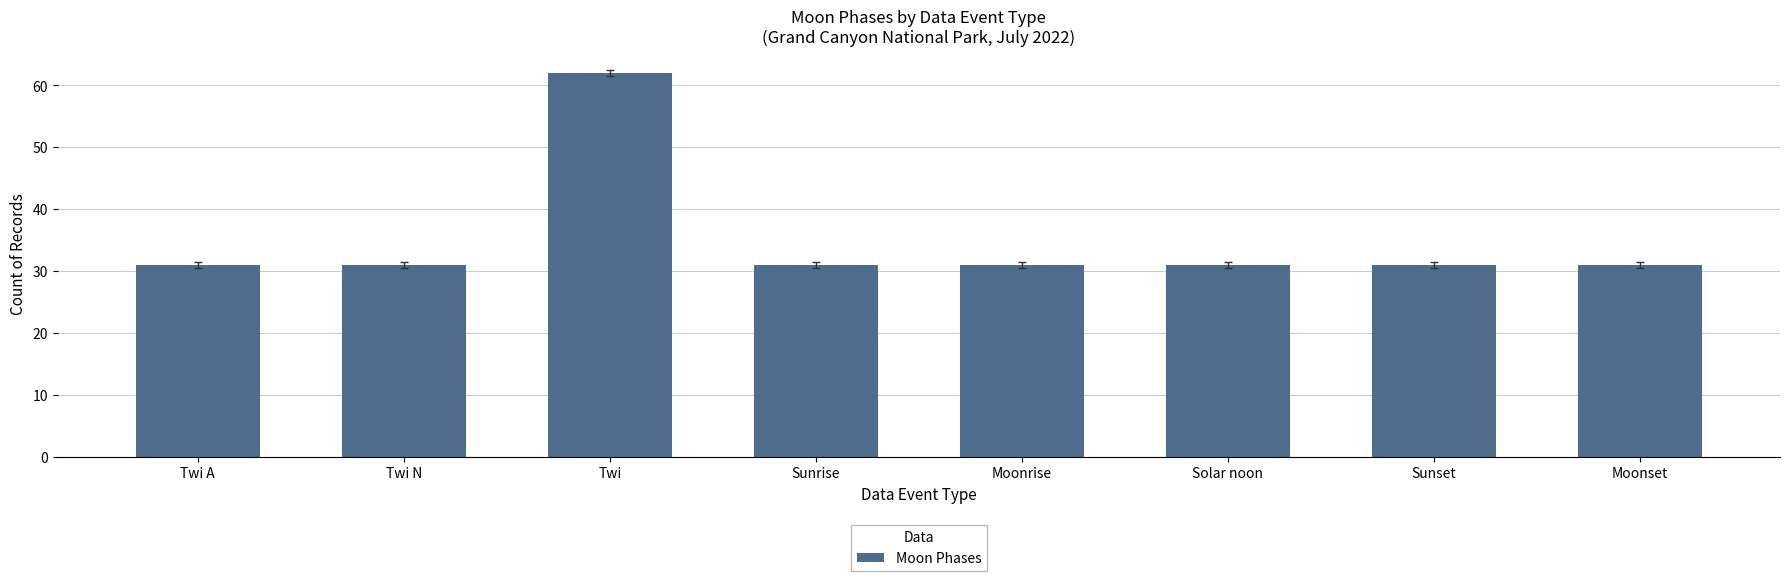

What is the maximum value shown in the chart?

62